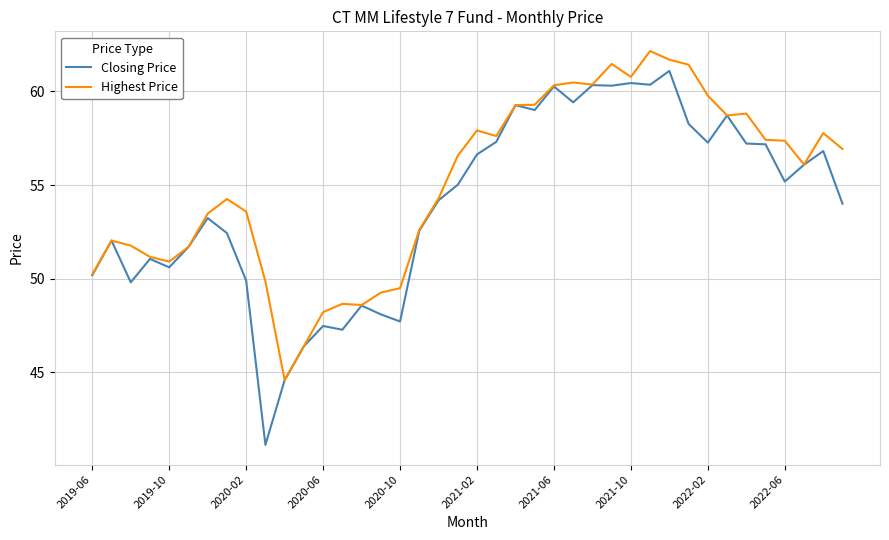

Which series has the widest spread of values?

Closing Price